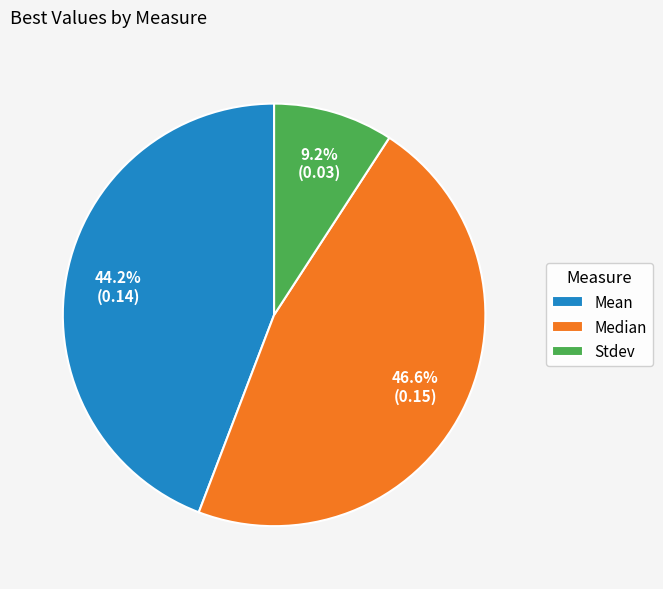

Is there a majority slice in this chart?

No